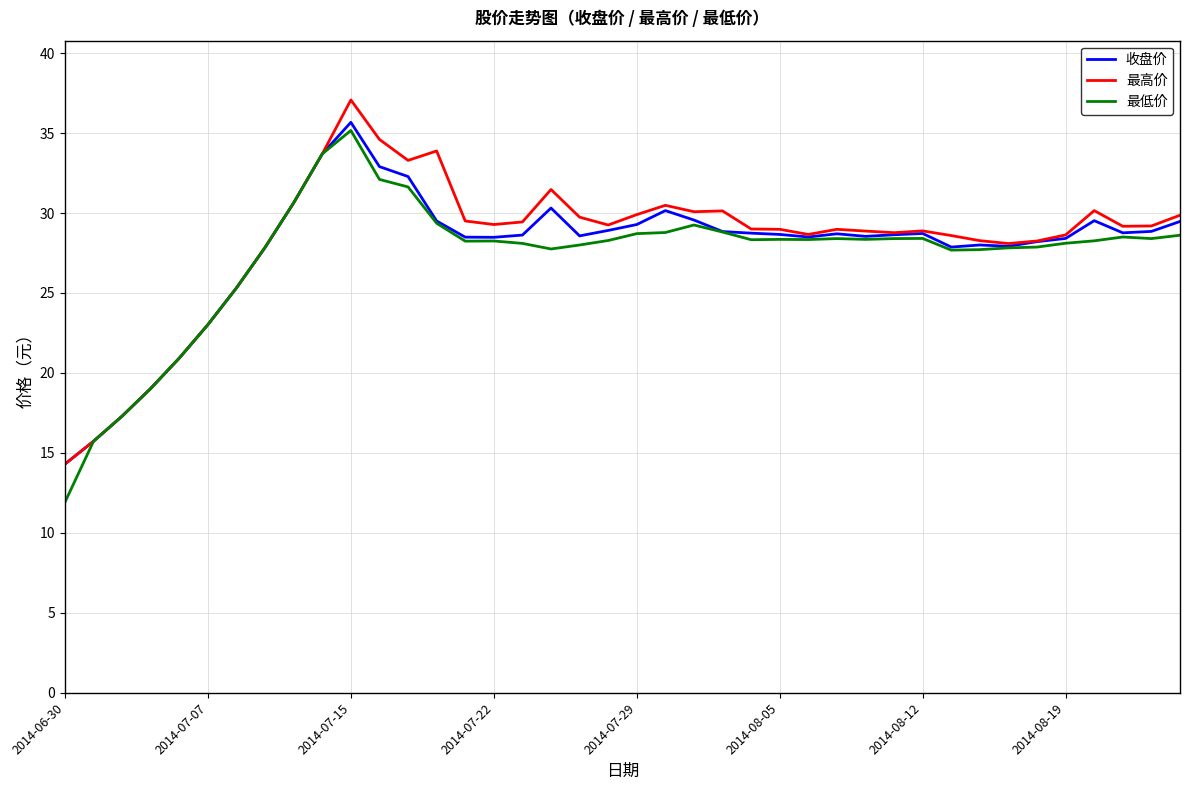

In 最高价, how many points are lower than both neighbors (excluding endpoints)?

8